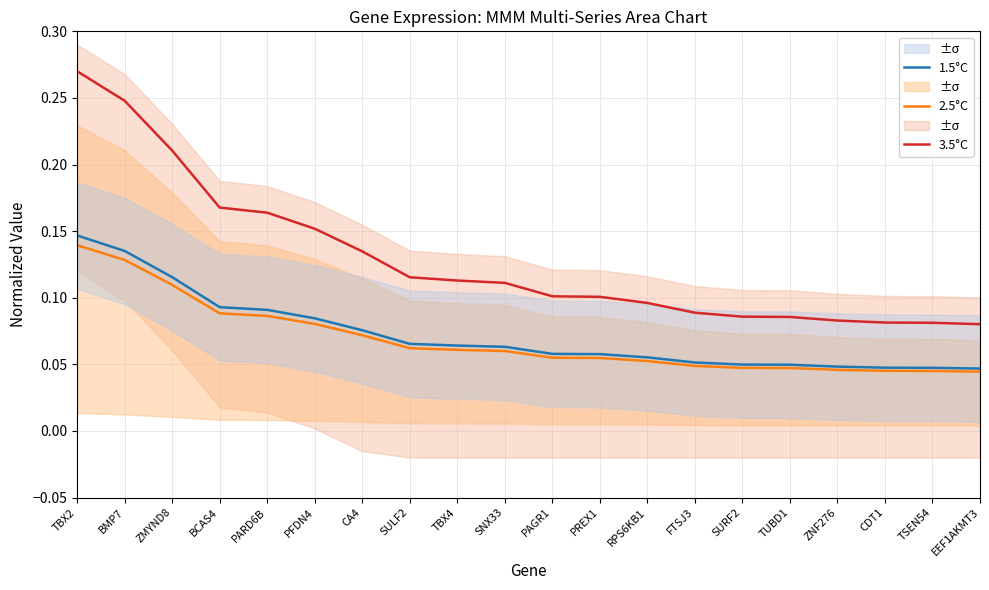

Rank the series at TBX2 from lowest to highest value.

2.5°C, 1.5°C, 3.5°C